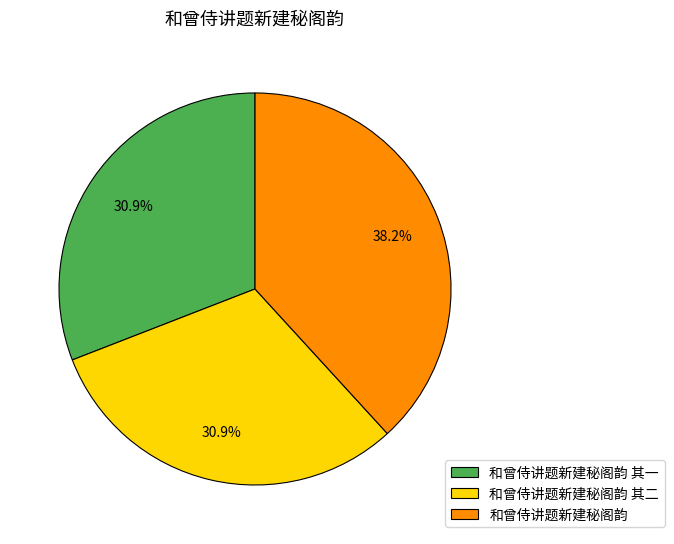

What percentage is the 和曾侍讲题新建秘阁韵 slice, to the nearest percent?

38%